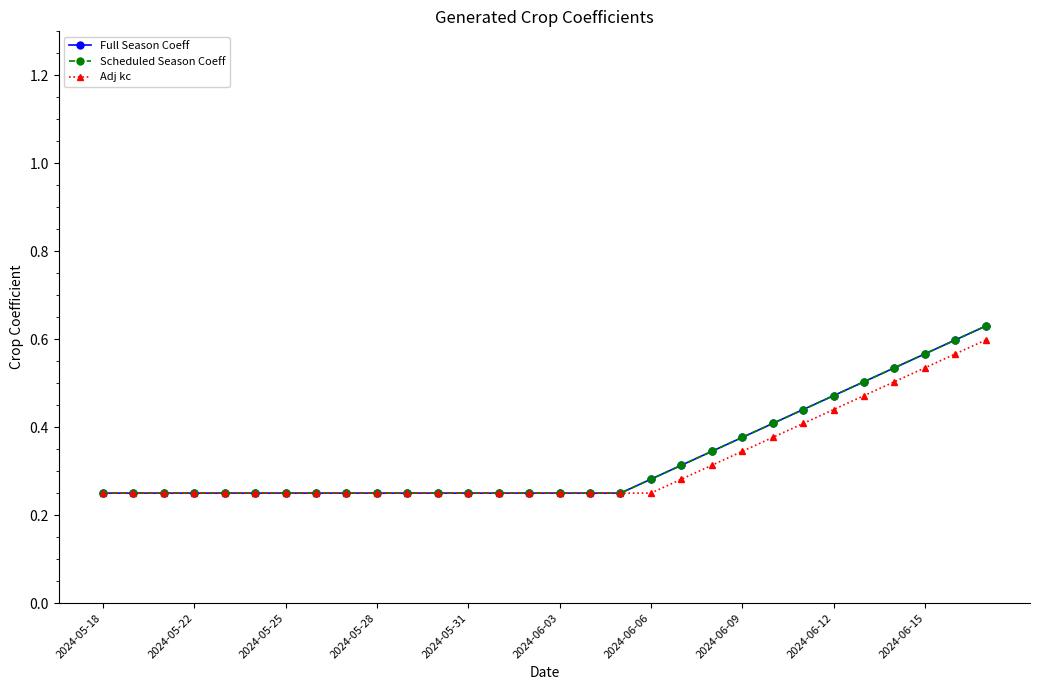

Is this an area chart (filled region under the line)?

No